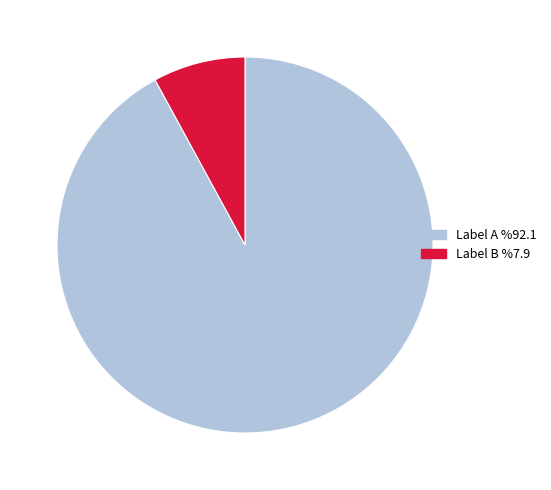

Between Label B %7.9 and Label A %92.1, which is larger?

Label A %92.1